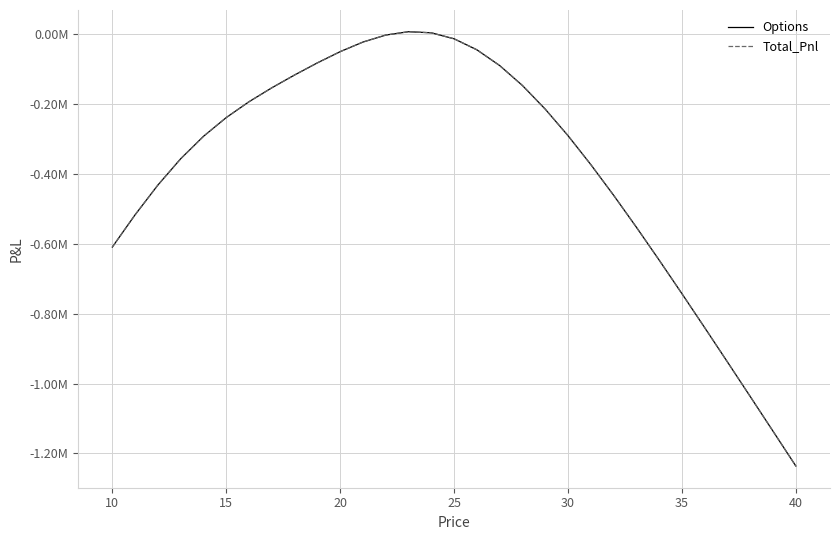

Does the chart display data point markers on the line(s)?

No